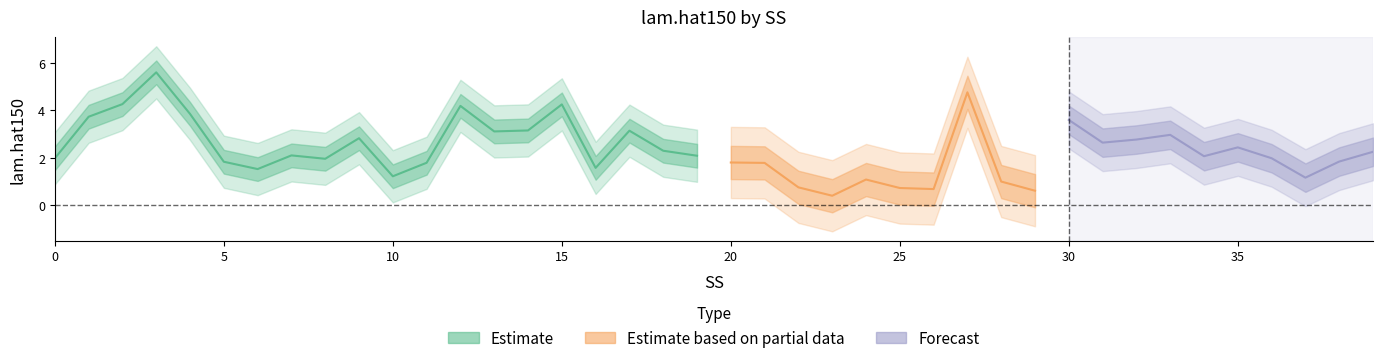

What is the sum of all values?

93.5